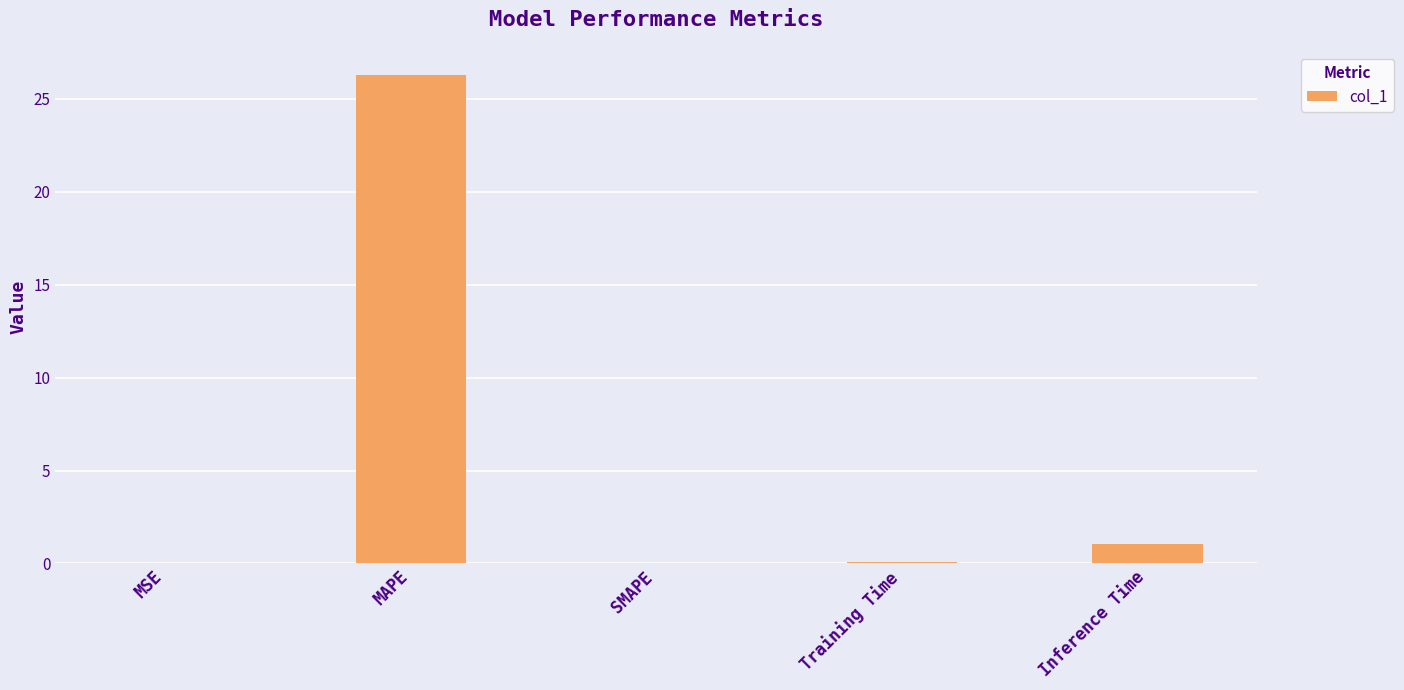

Does the chart contain stacked bars?

No